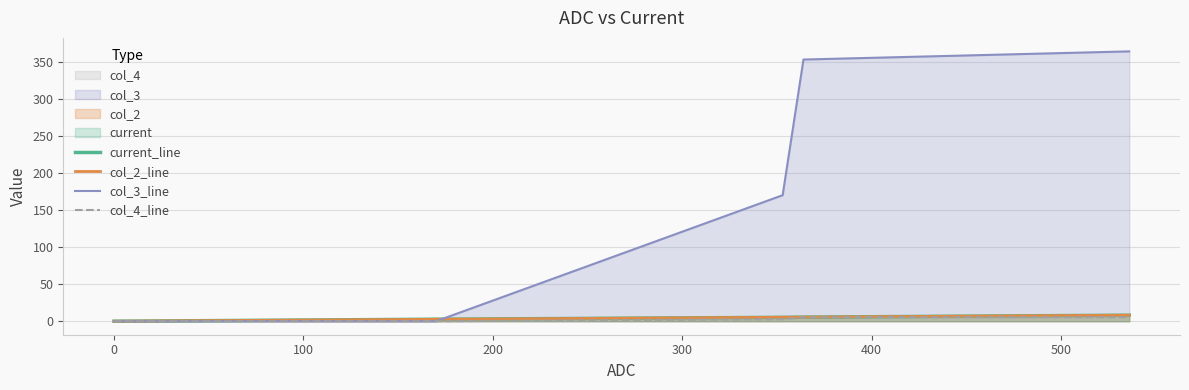

Which series has the widest spread of values?

col_3_line